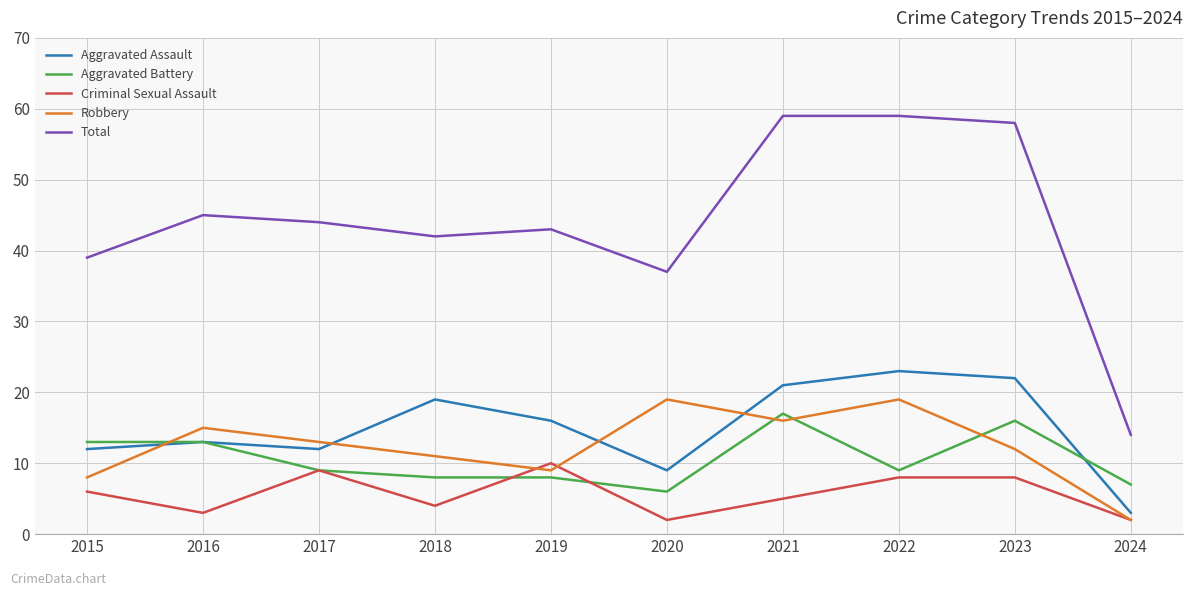

How many lines are shown in the chart?

5